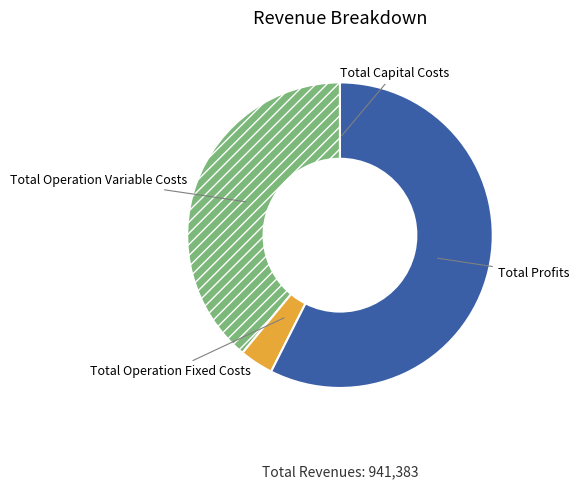

Which has a higher value, Total Operation Variable Costs or Total Profits?

Total Profits